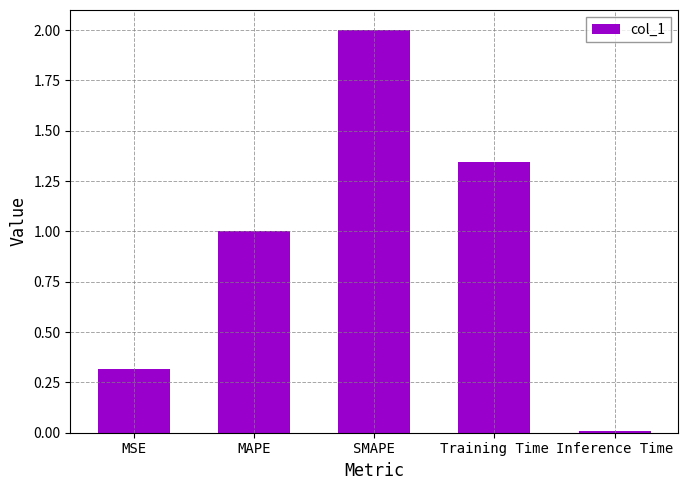

What is the difference between the values at MAPE and MSE?

0.7